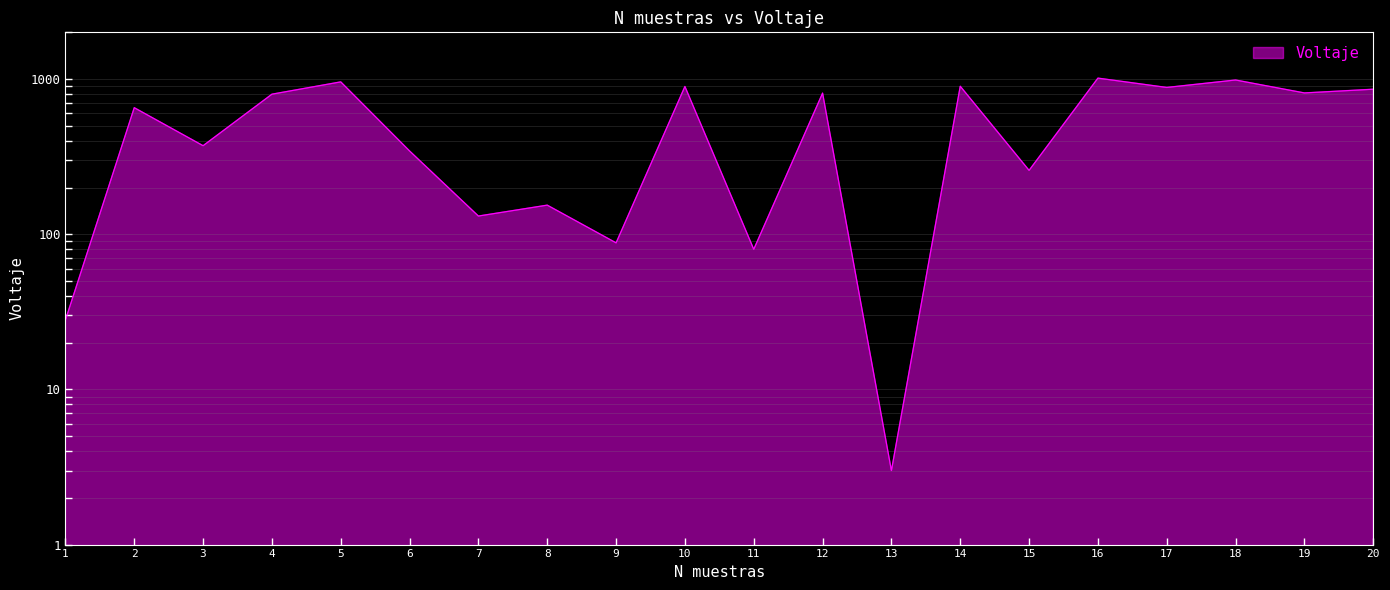

Approximately how many times larger is the value at 3 compared to 6?

1.1